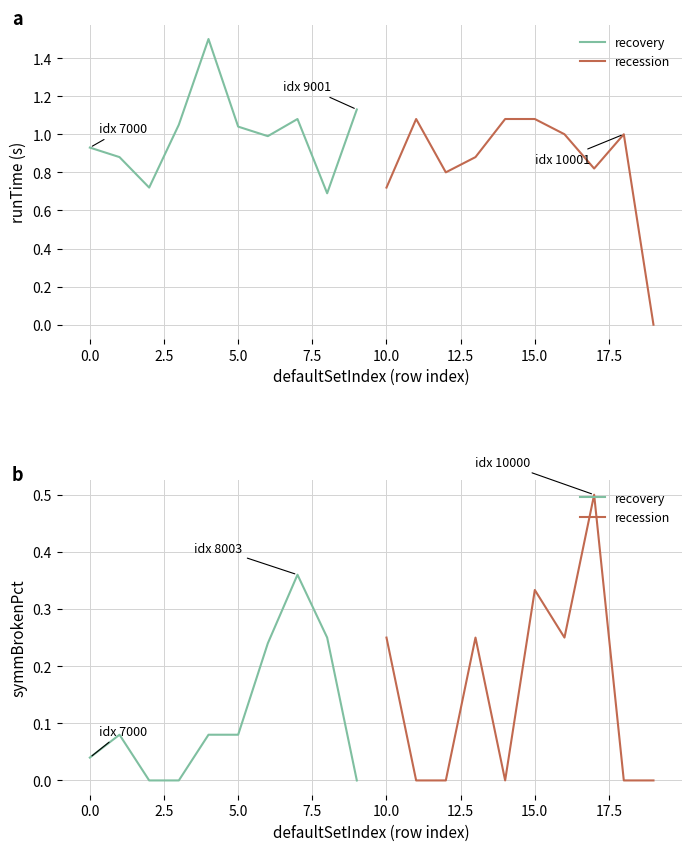

Is the value of recovery at 10.0 greater than the value of recession at 5.0?

No